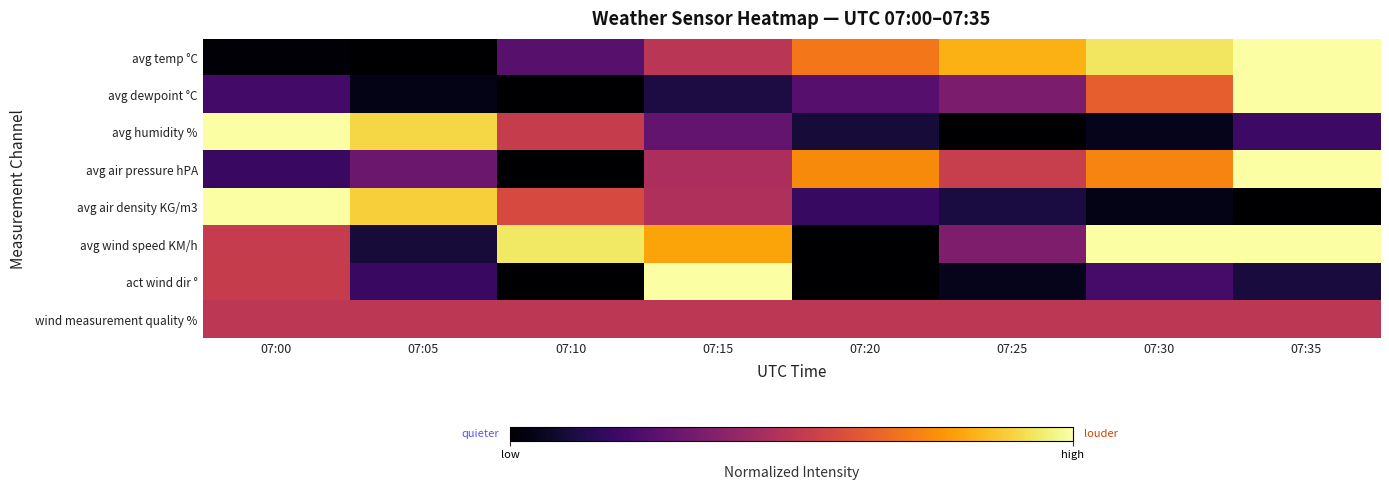

What is the difference between the highest and lowest values at 07:10?

0.9